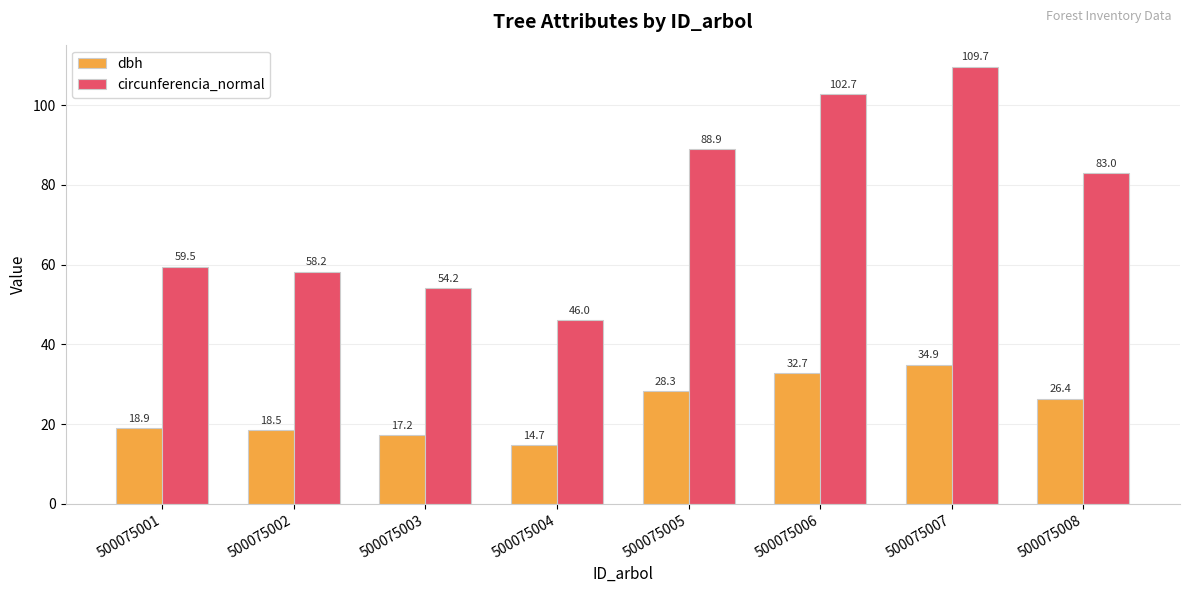

What is the difference between the dbh values at 500075001 and 500075006?

13.7